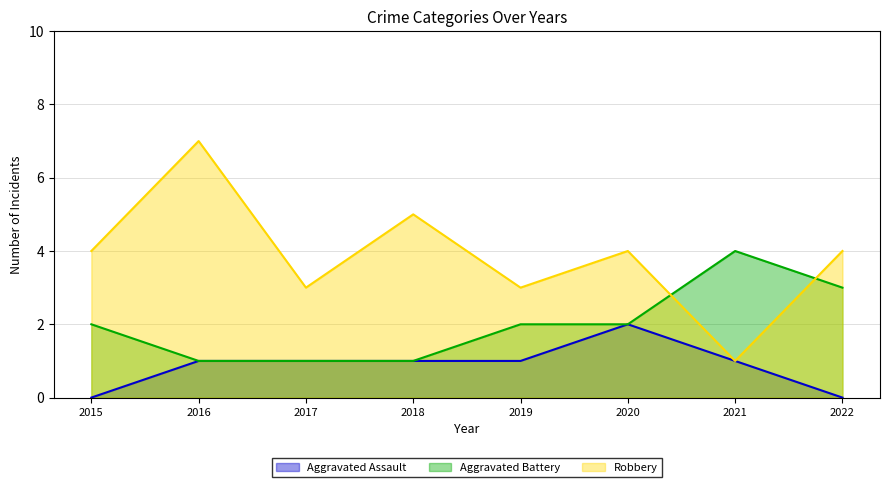

At which label does Robbery reach its minimum?

2021